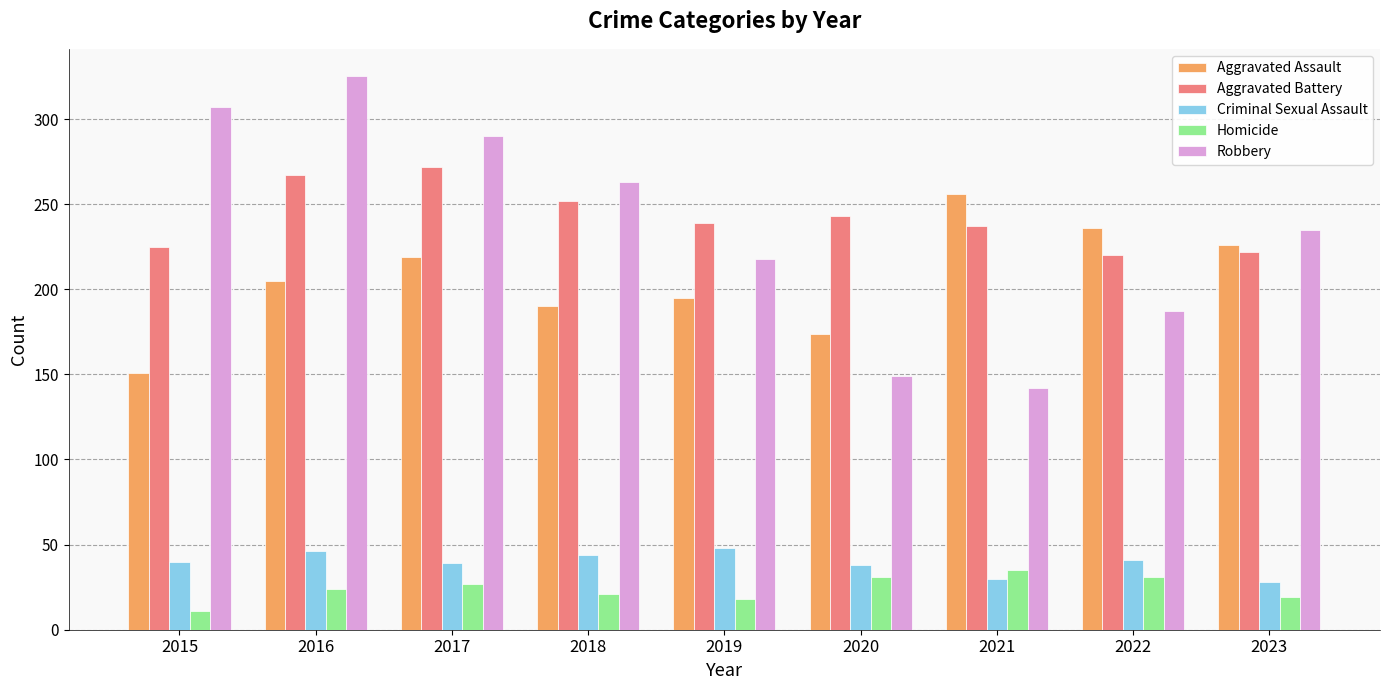

Which series has the widest spread of values?

Robbery